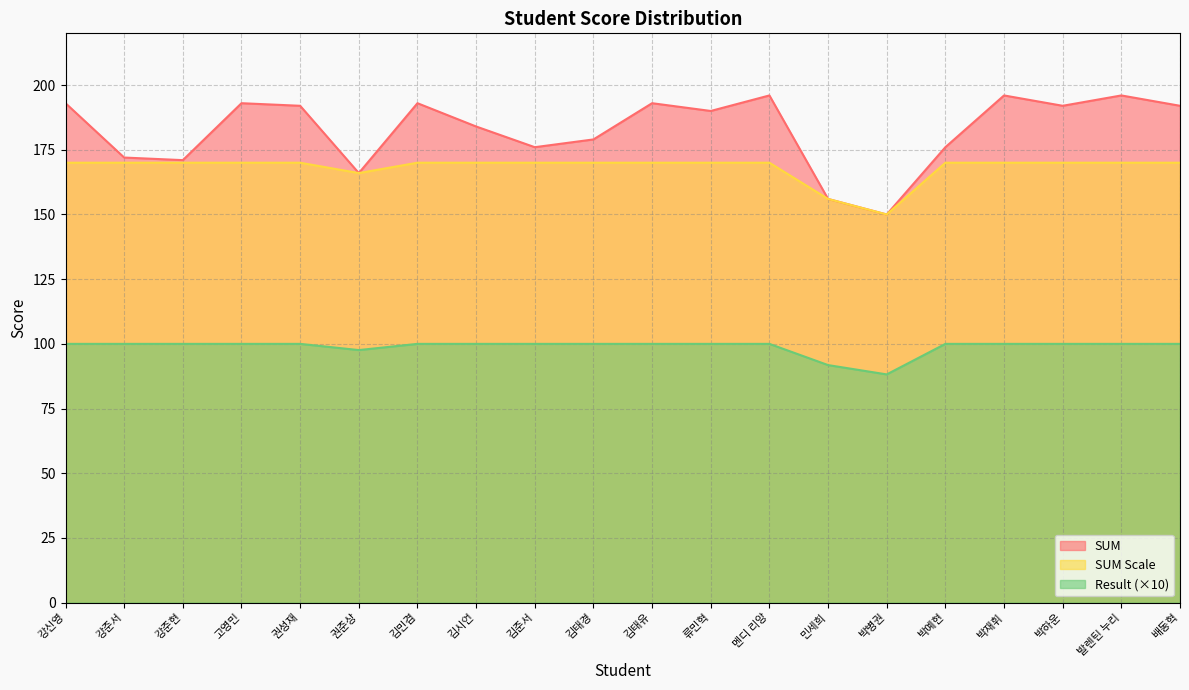

What is the smallest value displayed?

88.2